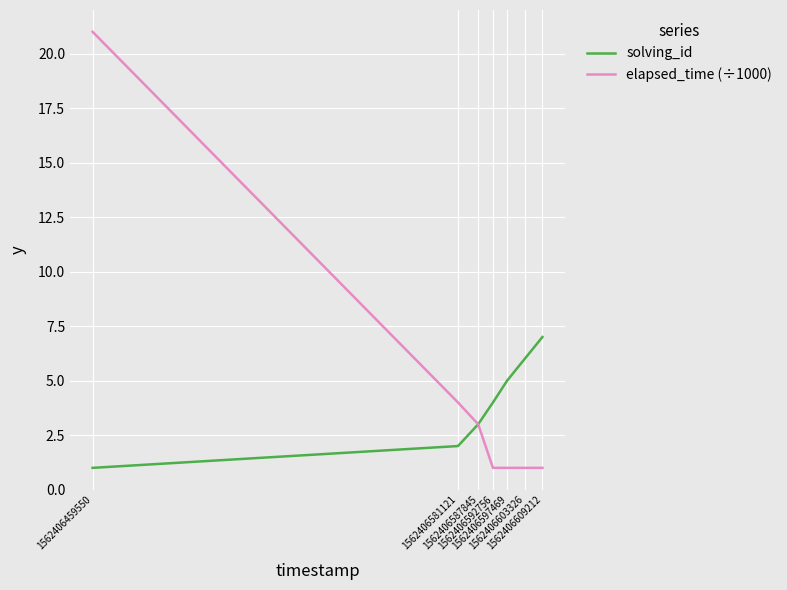

Reading left to right, what are all the values shown in this chart?

solving_id: 1	2	3	4	5	6	7
elapsed_time (÷1000): 21	4	3	1	1	1	1